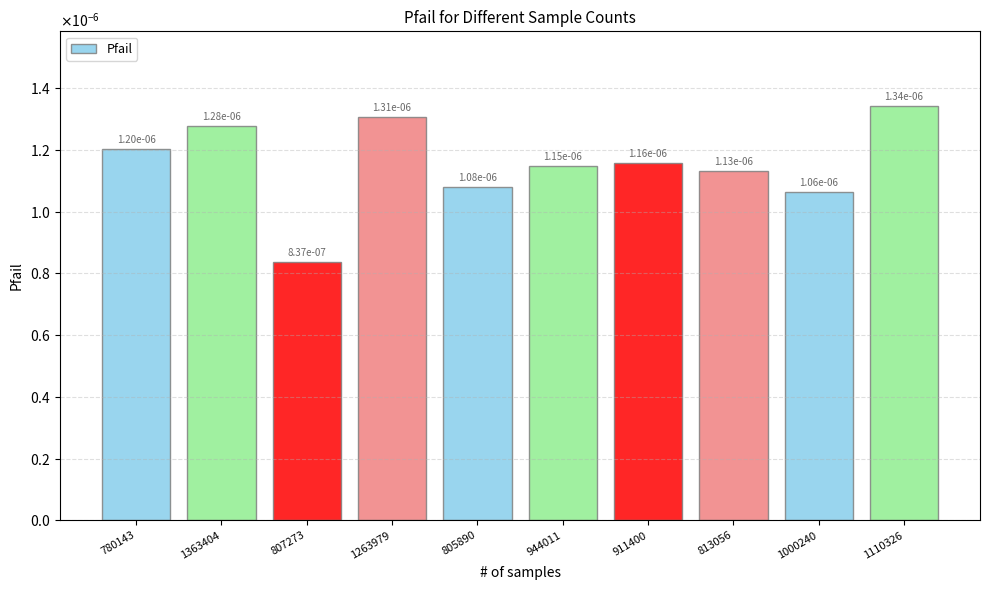

At which label is the value closest to 0?

807273